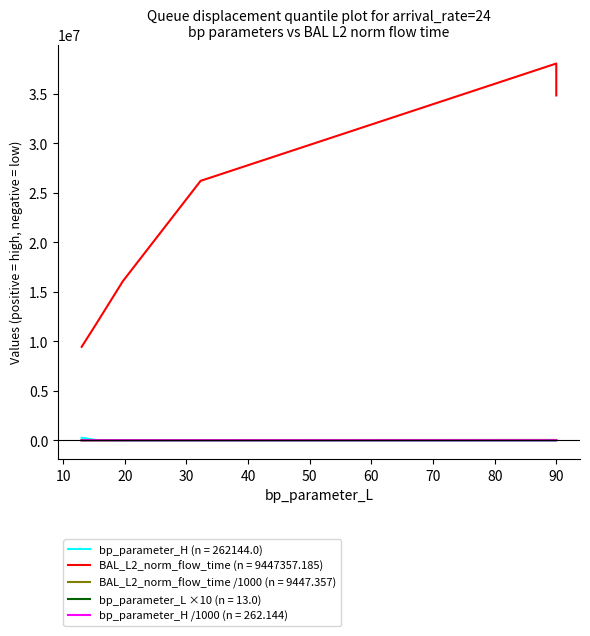

Is the value of bp_parameter_L at 19.7 greater than the value of bp_parameter_H at 15.3?

No